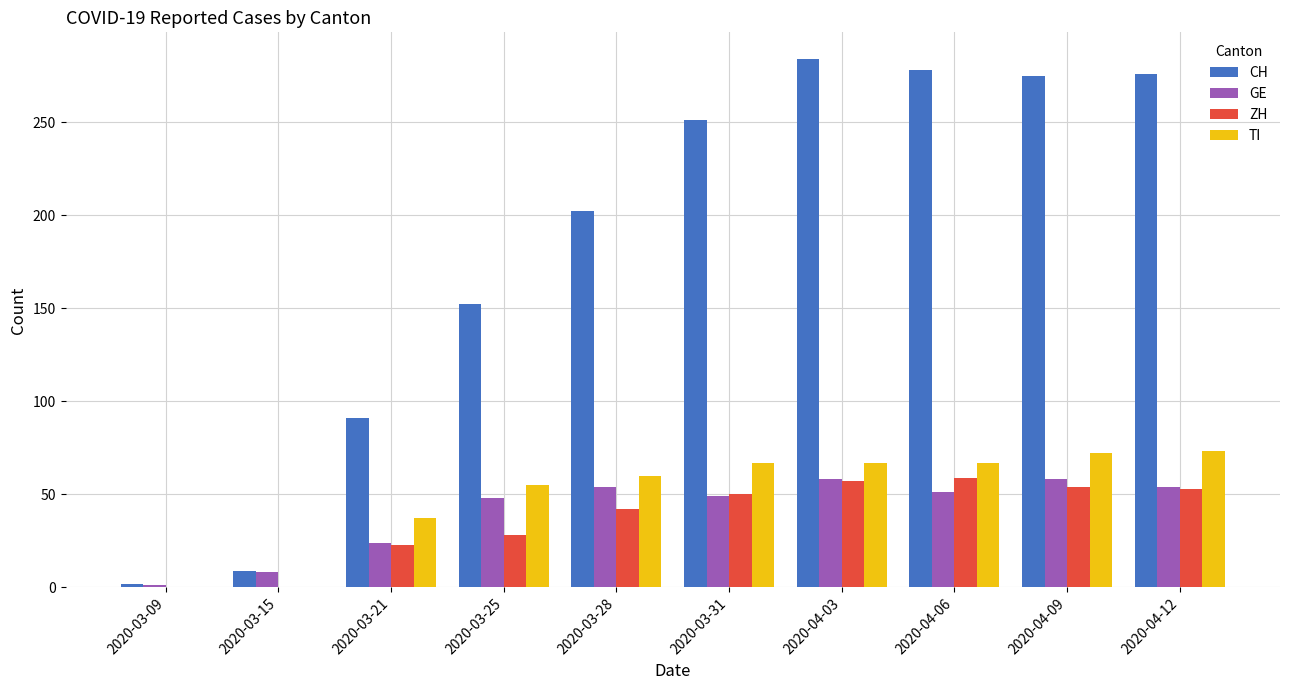

What is the greatest value displayed?

284